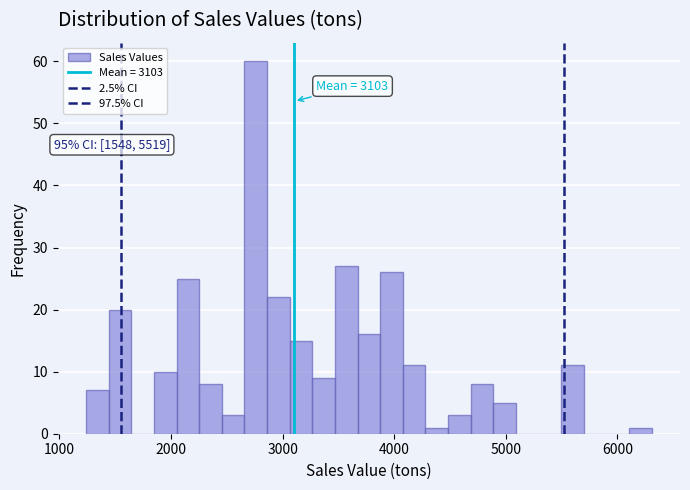

Around what value on the x-axis is the tallest bar? Give the approximate position of its centre, as read against the axis.

2800